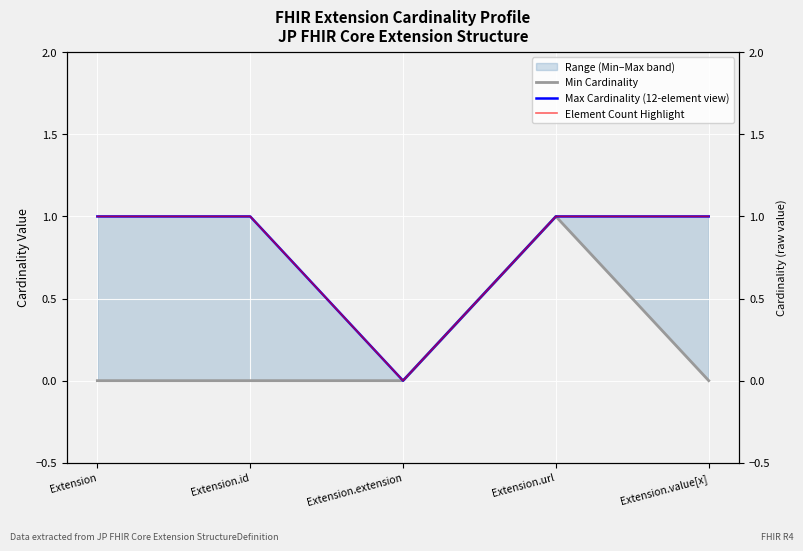

True or false: Max Cardinality (12-element view) has a value of 0 at Extension.

False